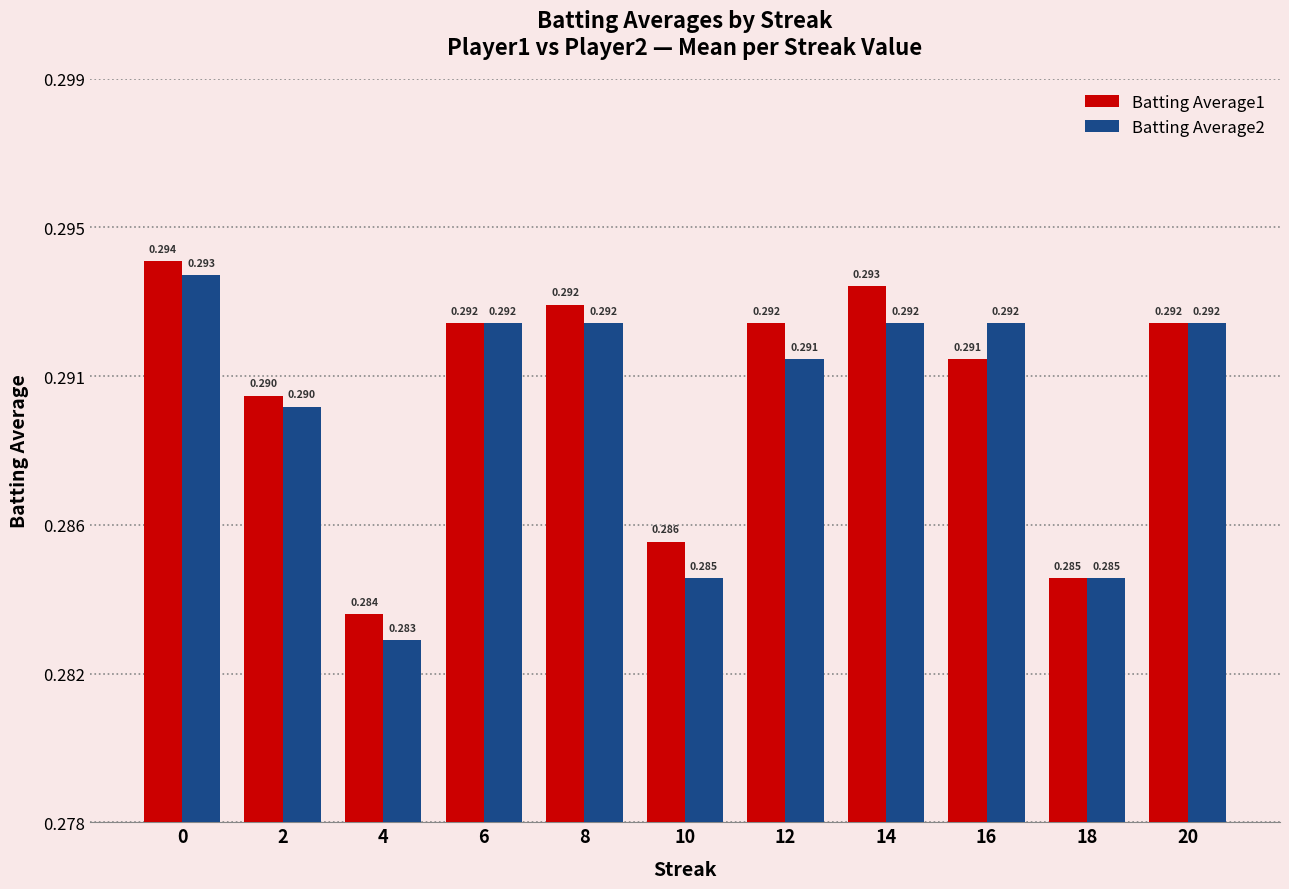

What is the lowest value of the Batting Average1 series?

0.3